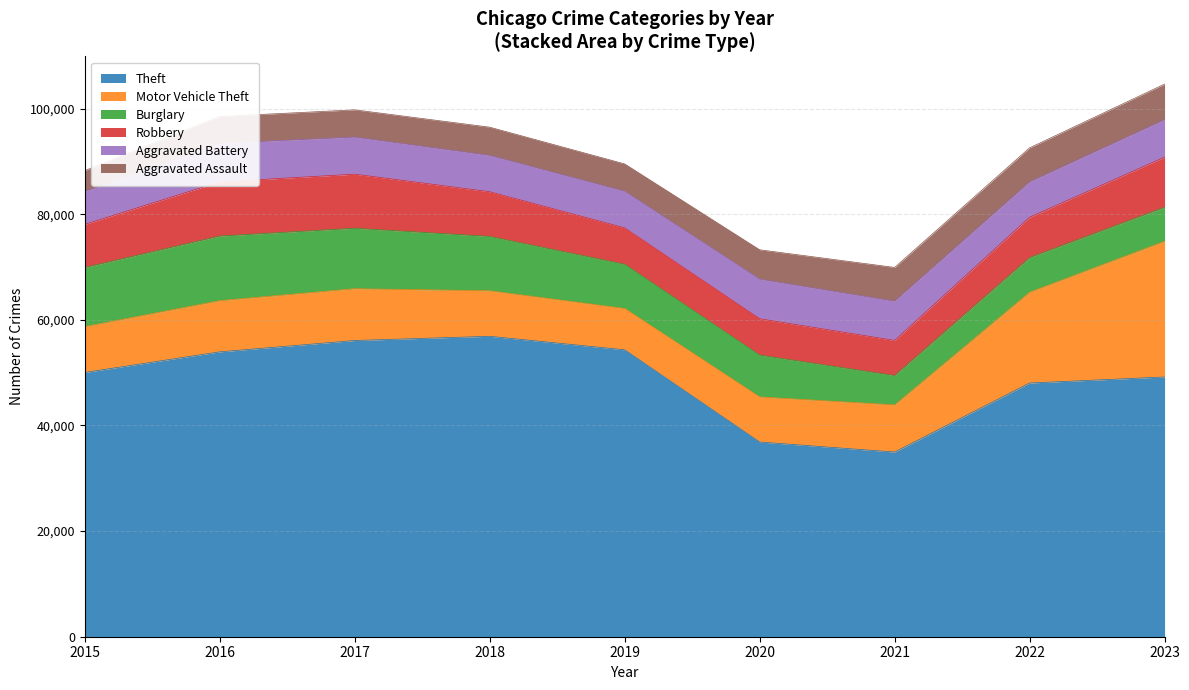

At which label is Burglary closest to 8892?

2019